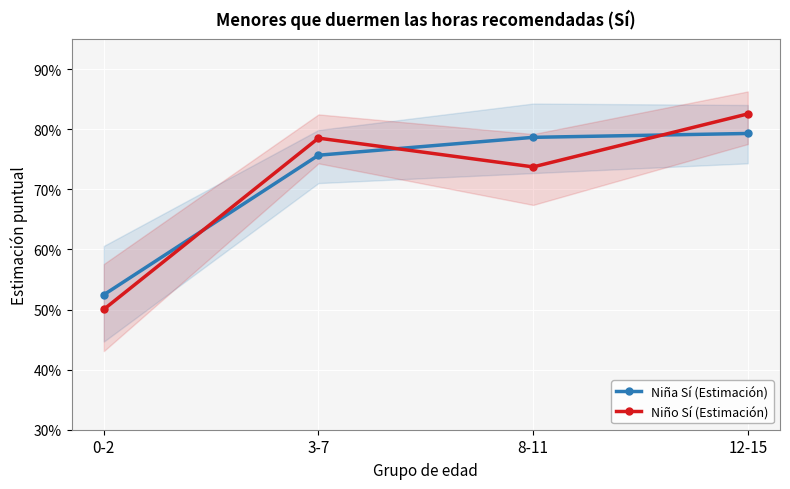

What is the smallest value displayed?

0.5